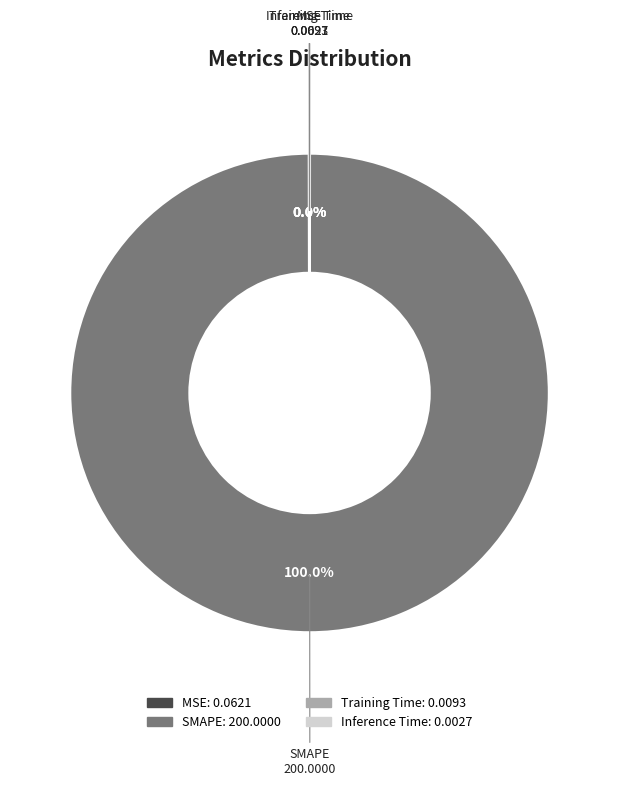

What is the majority slice?

SMAPE